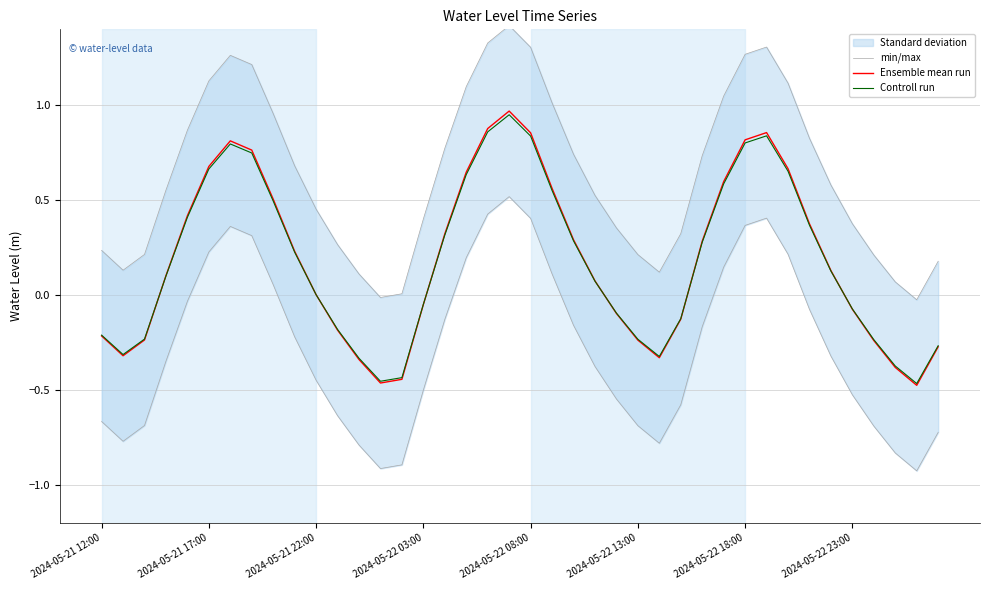

Which category has the highest value across all series?

19